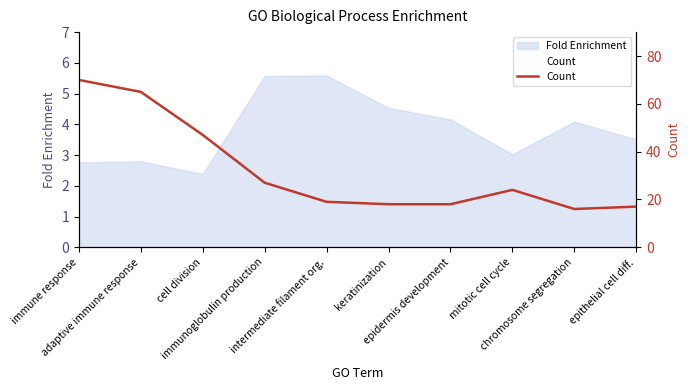

What position from the left is epithelial cell diff.?

10